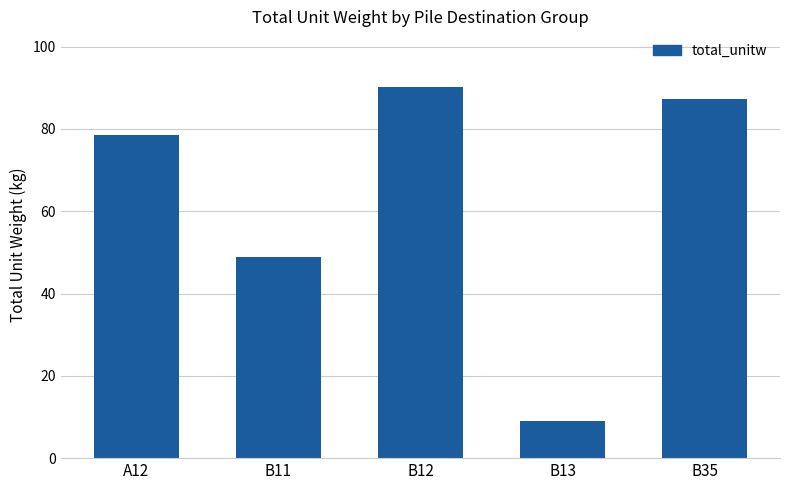

What is the ratio of the value at B12 to the value at B13?

9.9